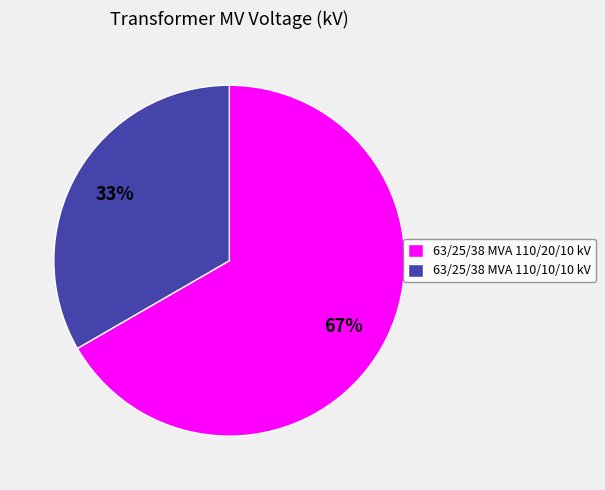

The 63/25/38 MVA 110/10/10 kV slice represents 33% of the pie. True or false?

True